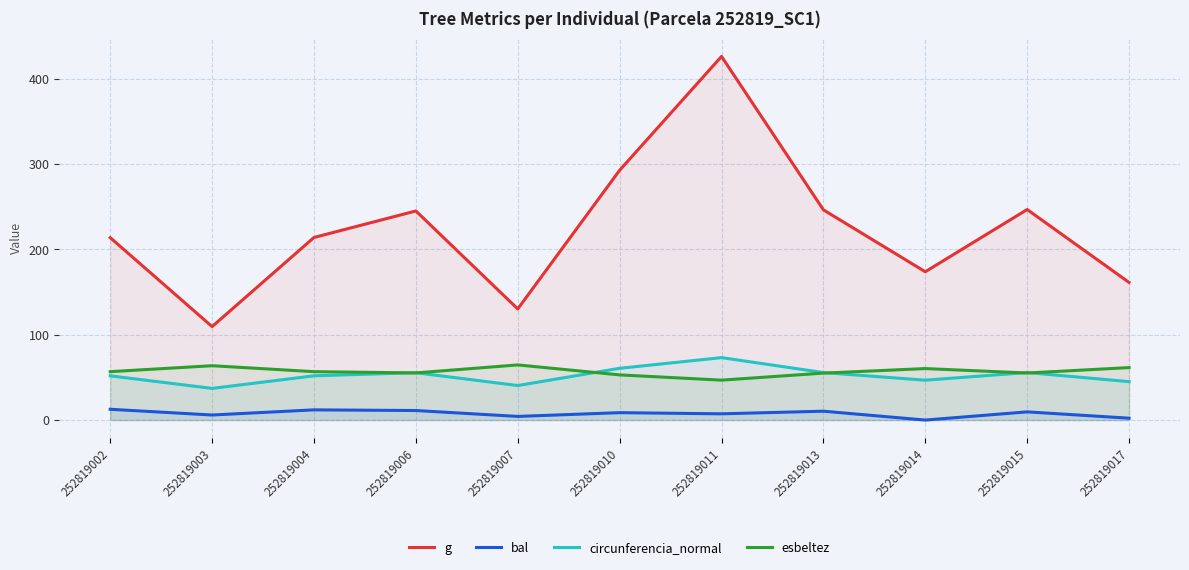

Reading right to left, what are all the values shown in this chart?

g: 252819017=161.3	252819015=246.7	252819014=173.8	252819013=246.3	252819011=426.0	252819010=292.7	252819007=130.2	252819006=245.0	252819004=213.9	252819003=109.5	252819002=213.7
bal: 252819017=2.2	252819015=9.6	252819014=0.0	252819013=10.4	252819011=7.3	252819010=8.7	252819007=4.3	252819006=11.2	252819004=12.0	252819003=5.9	252819002=12.6
circunferencia_normal: 252819017=45.0	252819015=55.7	252819014=46.7	252819013=55.6	252819011=73.2	252819010=60.6	252819007=40.5	252819006=55.5	252819004=51.9	252819003=37.1	252819002=51.8
esbeltez: 252819017=61.5	252819015=55.1	252819014=60.3	252819013=55.0	252819011=46.8	252819010=52.9	252819007=64.6	252819006=55.2	252819004=56.7	252819003=63.7	252819002=56.7